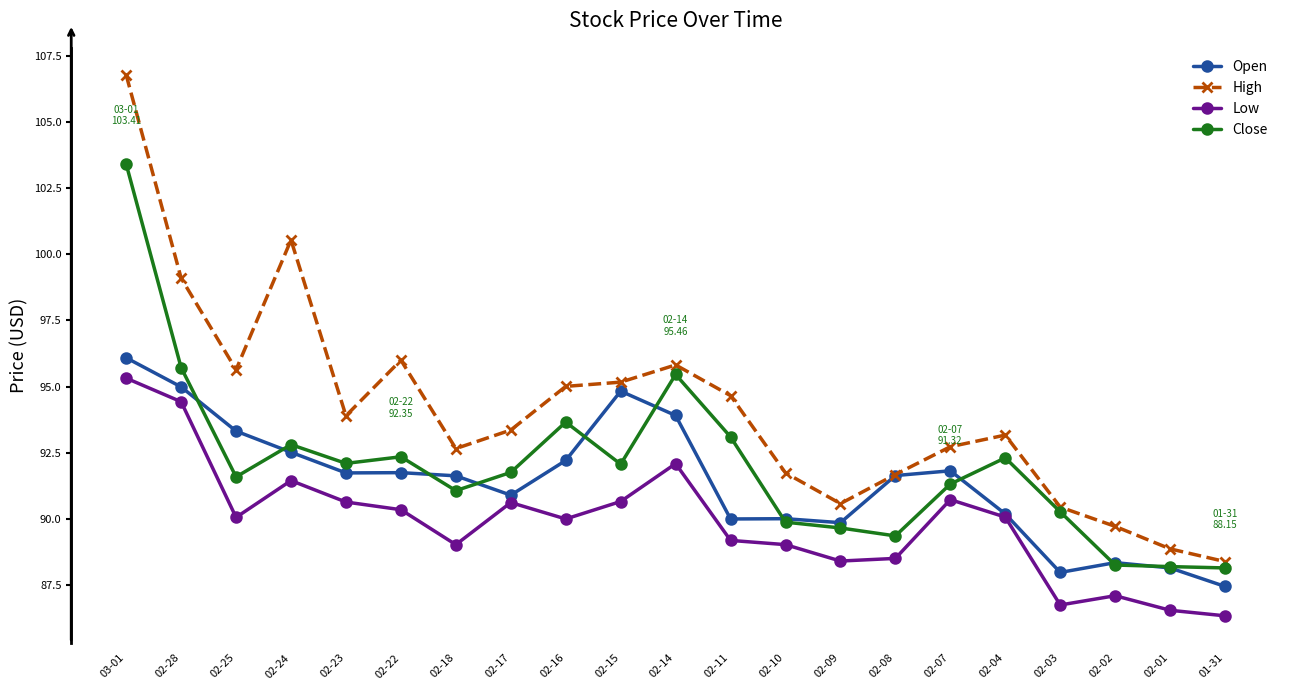

What are all the series names shown in the legend?

Open, High, Low, Close